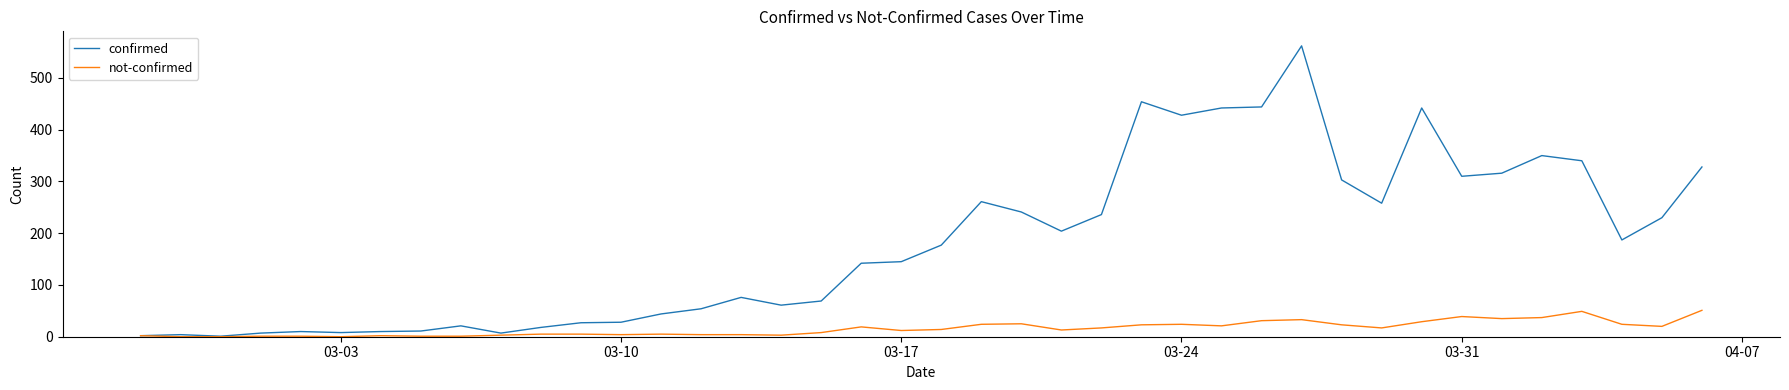

At how many categories does at least one series exceed 32?

27